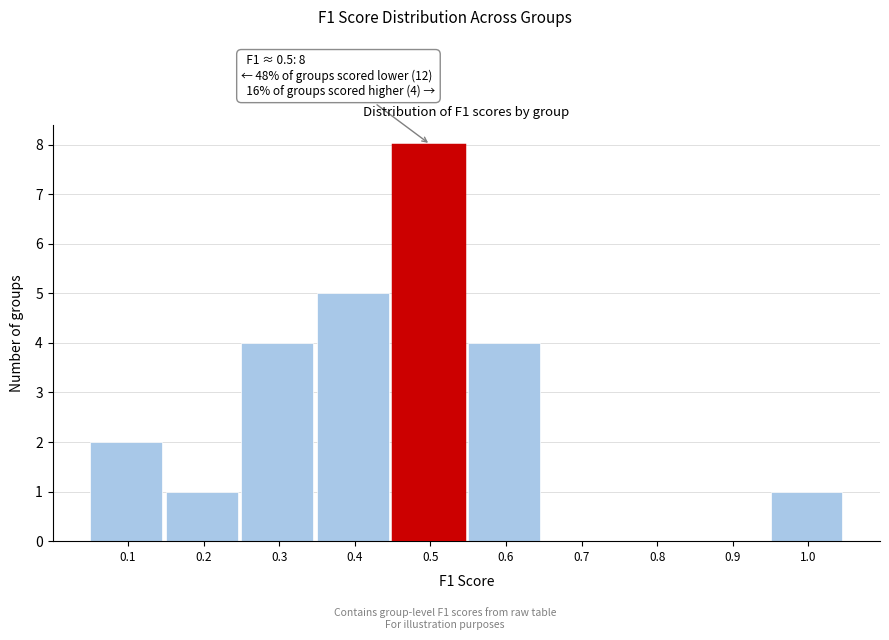

Reading left to right, list all the values displayed in this chart.

0.1=2	0.2=1	0.3=4	0.4=5	0.5=8	0.6=4	0.7=0	0.8=0	0.9=0	1.0=1